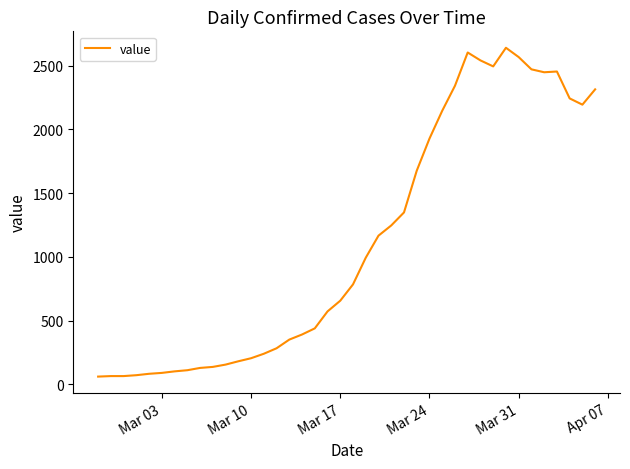

What is the difference between the maximum and minimum values?

2578